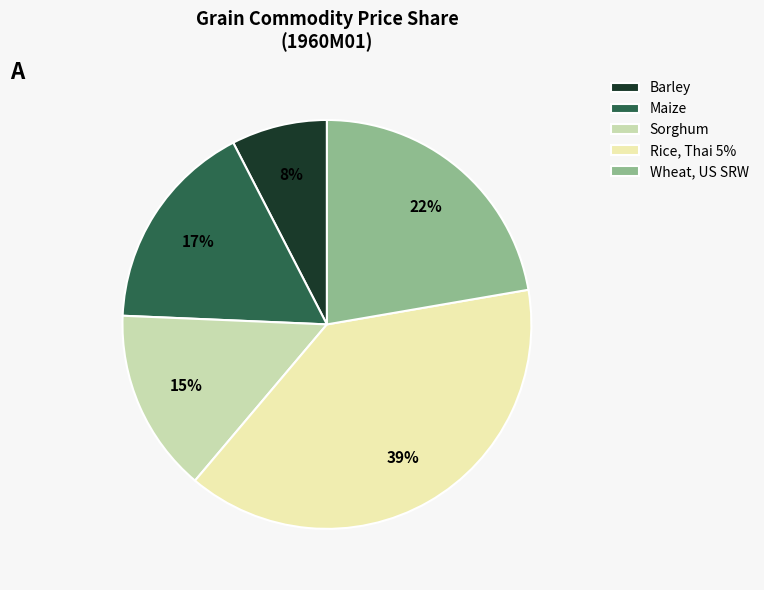

Between Rice, Thai 5% and Sorghum, which is larger?

Rice, Thai 5%